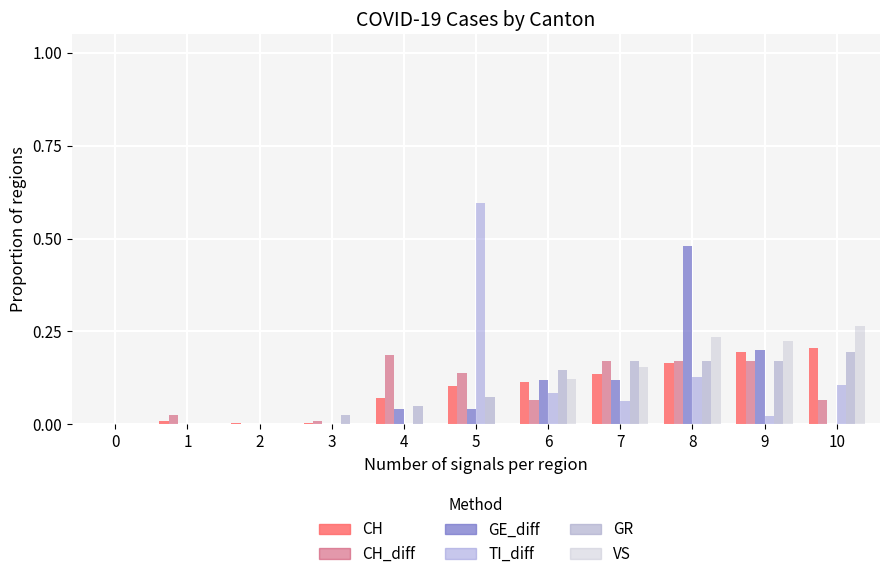

How many groups of bars are there?

11